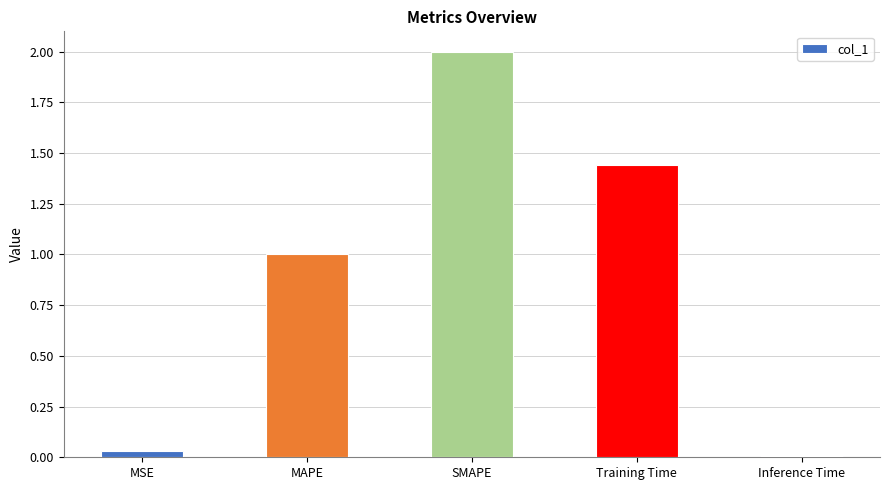

What is the maximum value shown in the chart?

2.0